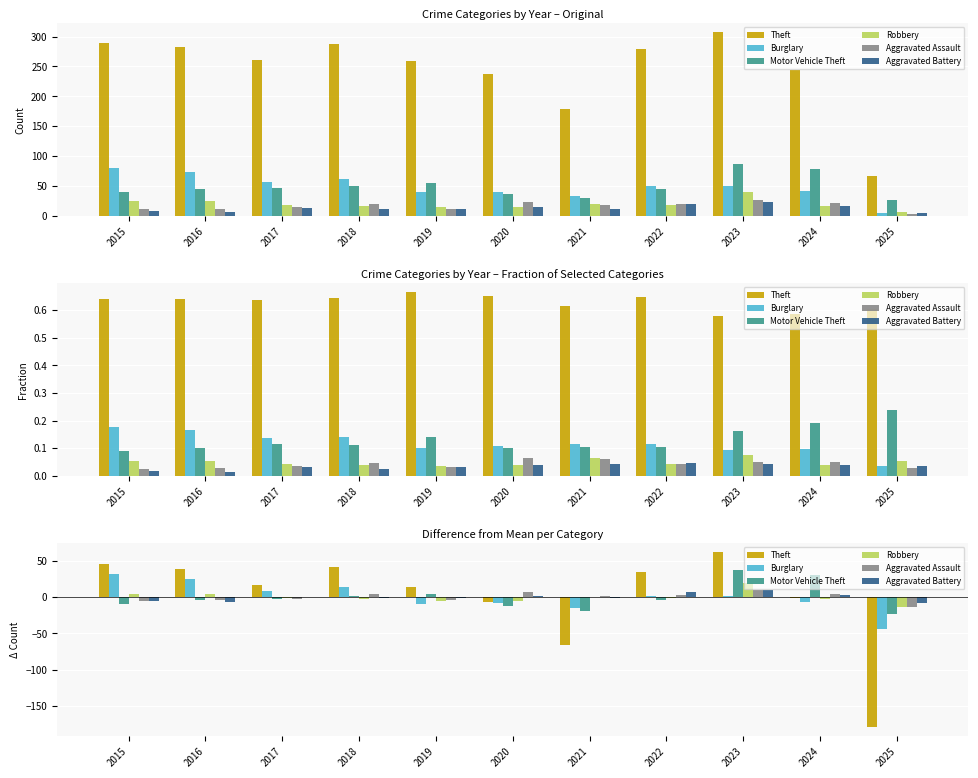

What is the value of the Aggravated Battery bar at the 1st from the left?

-4.6